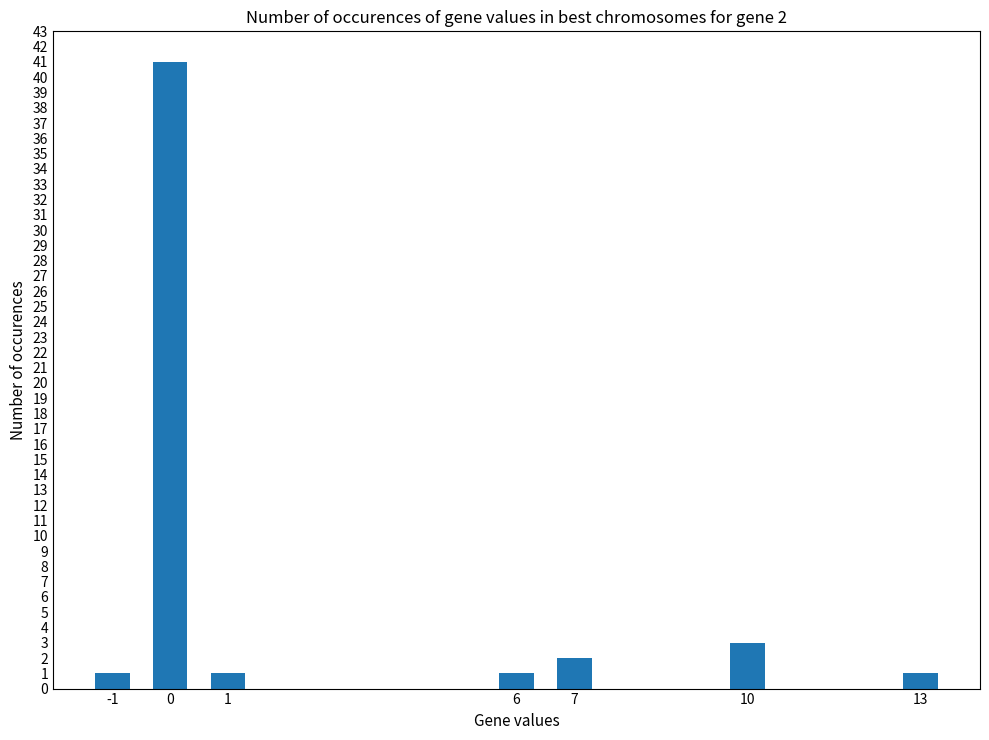

What is the greatest value displayed?

41